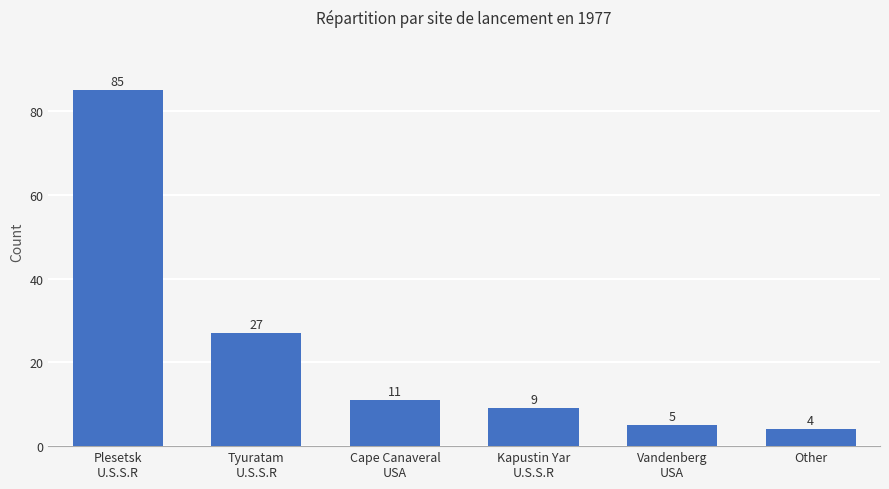

How many data points does each series have?

6